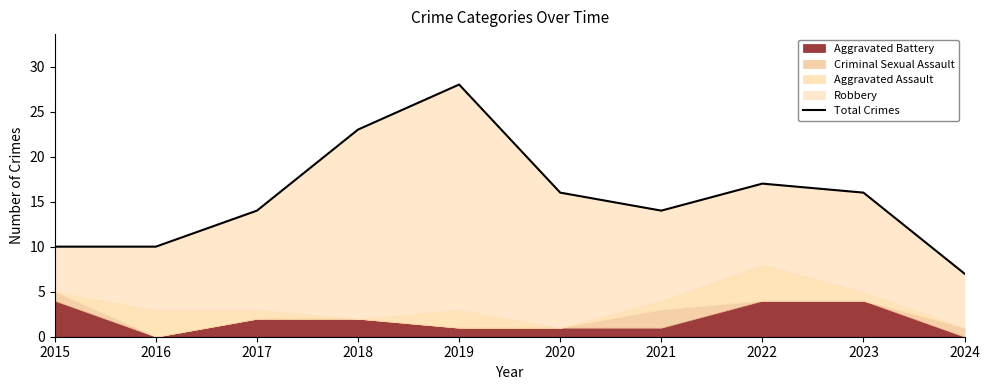

What is the value of the 6th point from the left?

16